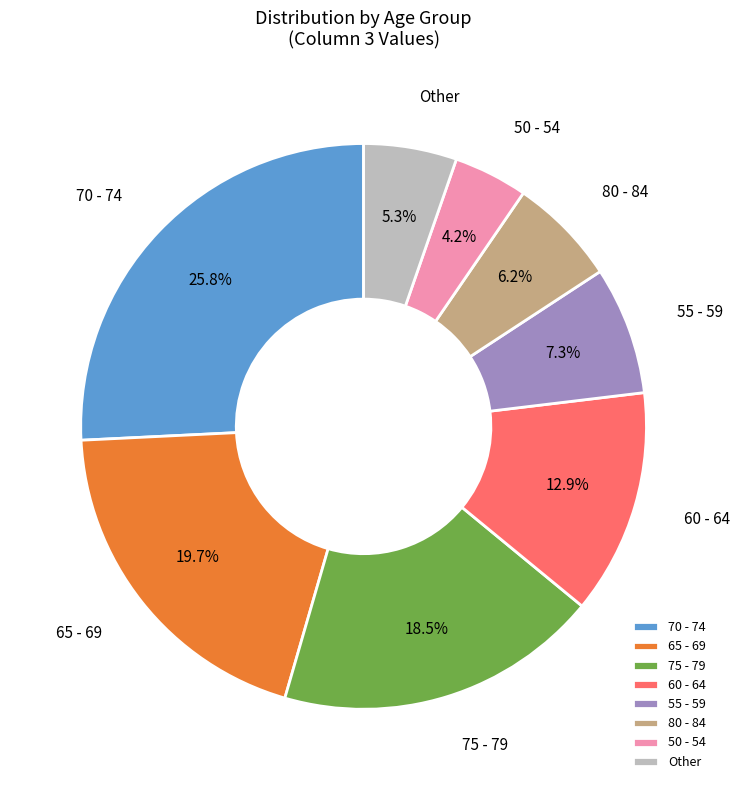

To the nearest percent, what is the average slice percentage?

12%